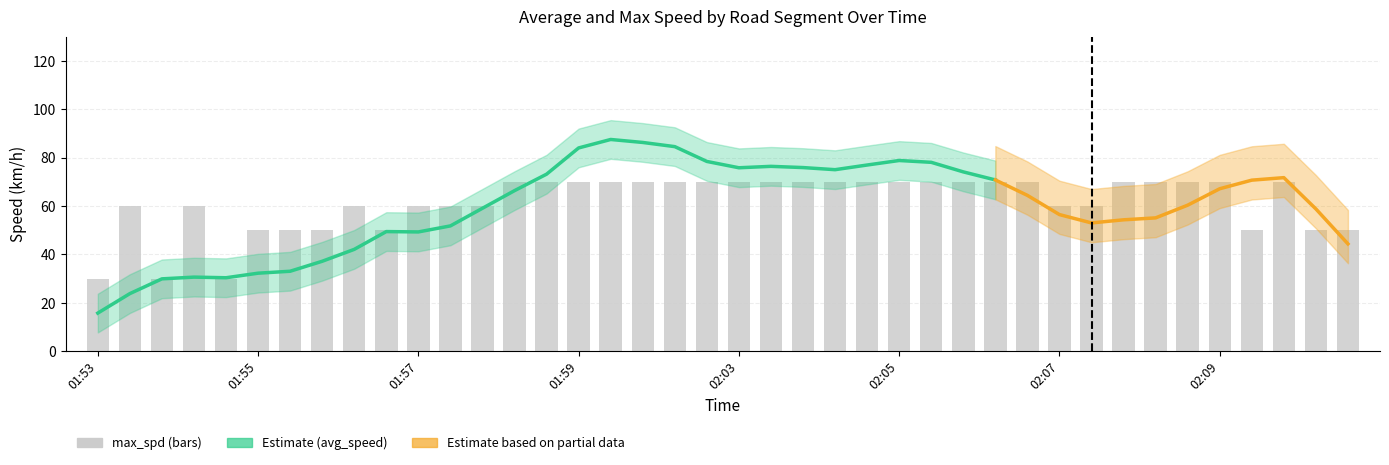

Which label corresponds to the smallest value in the chart?

01:53